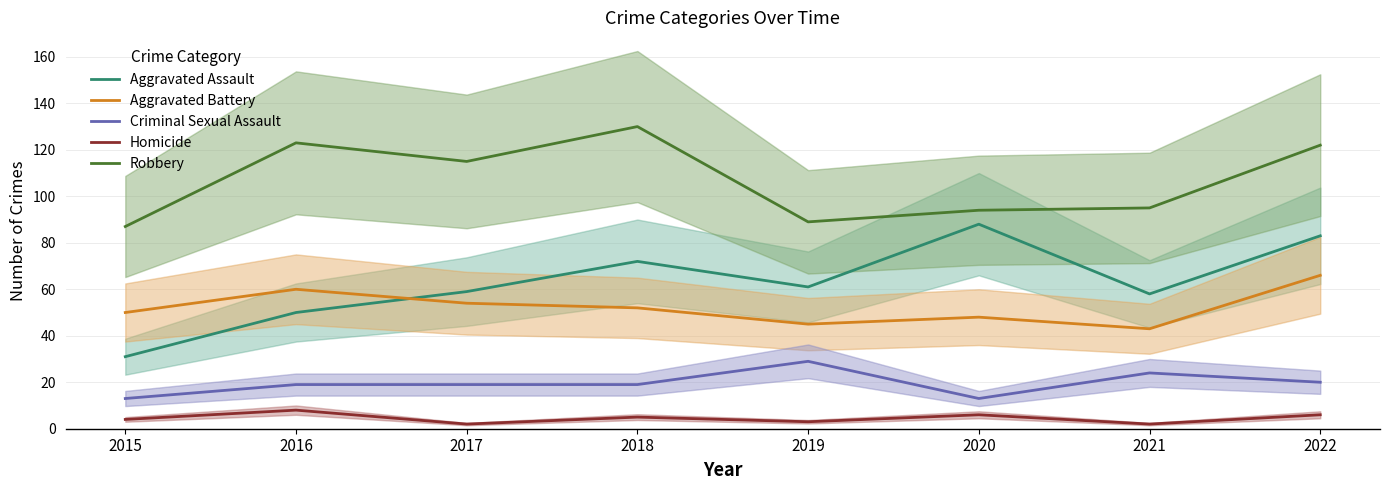

What is the sum of all Criminal Sexual Assault values?

156